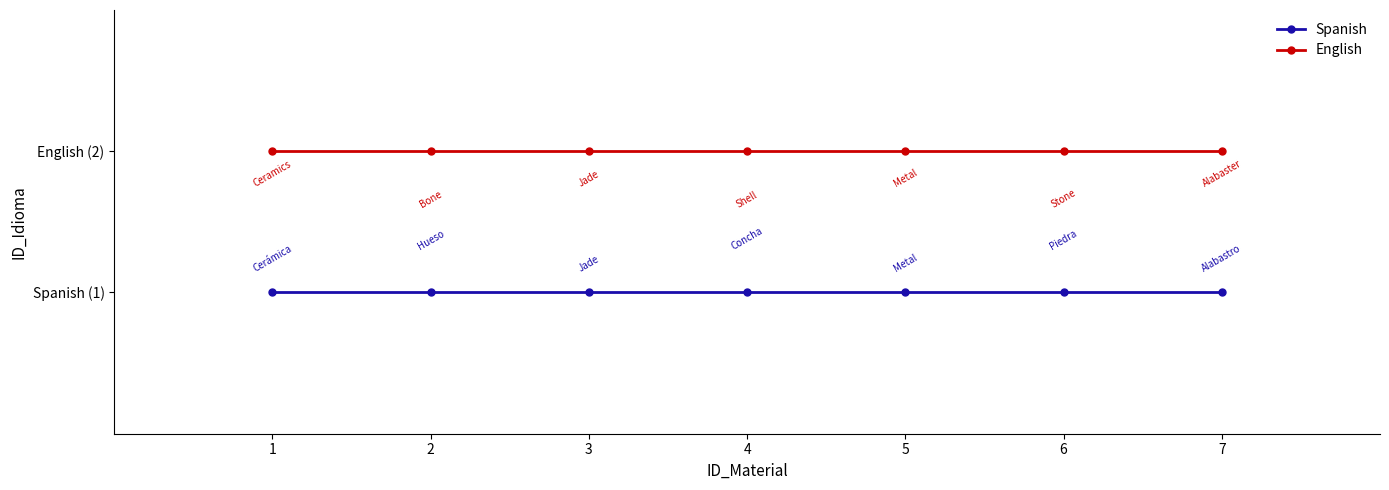

Is it true that Spanish equals 1 at 7?

True